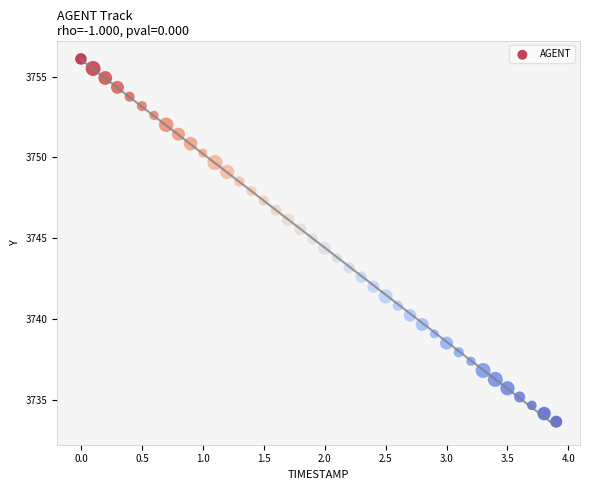

What is the range of X values (max minus min)?

3.9